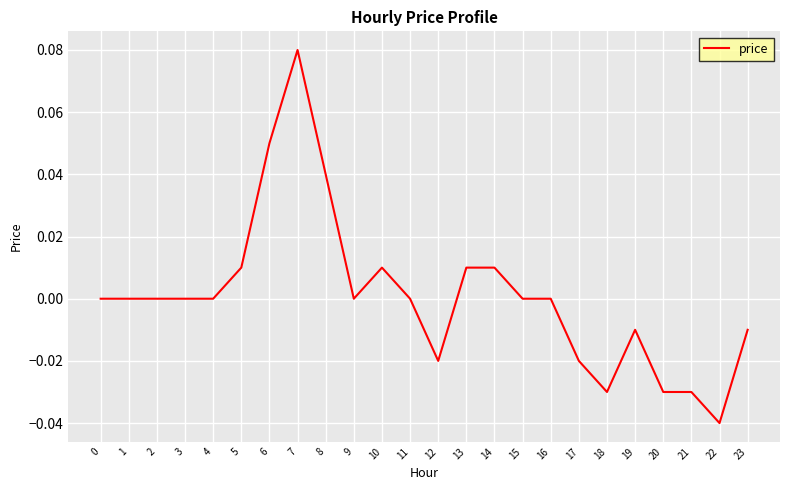

True or false: the data shows 0.1 at 16.

False